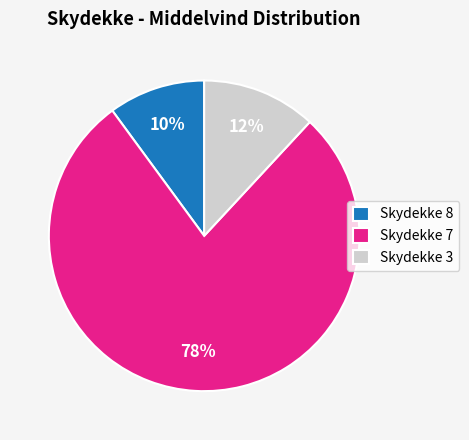

How many segments does this pie chart have?

3